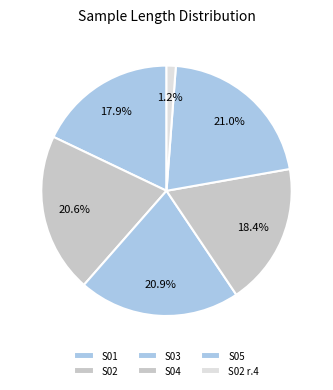

Which category has the biggest portion of the pie?

S05